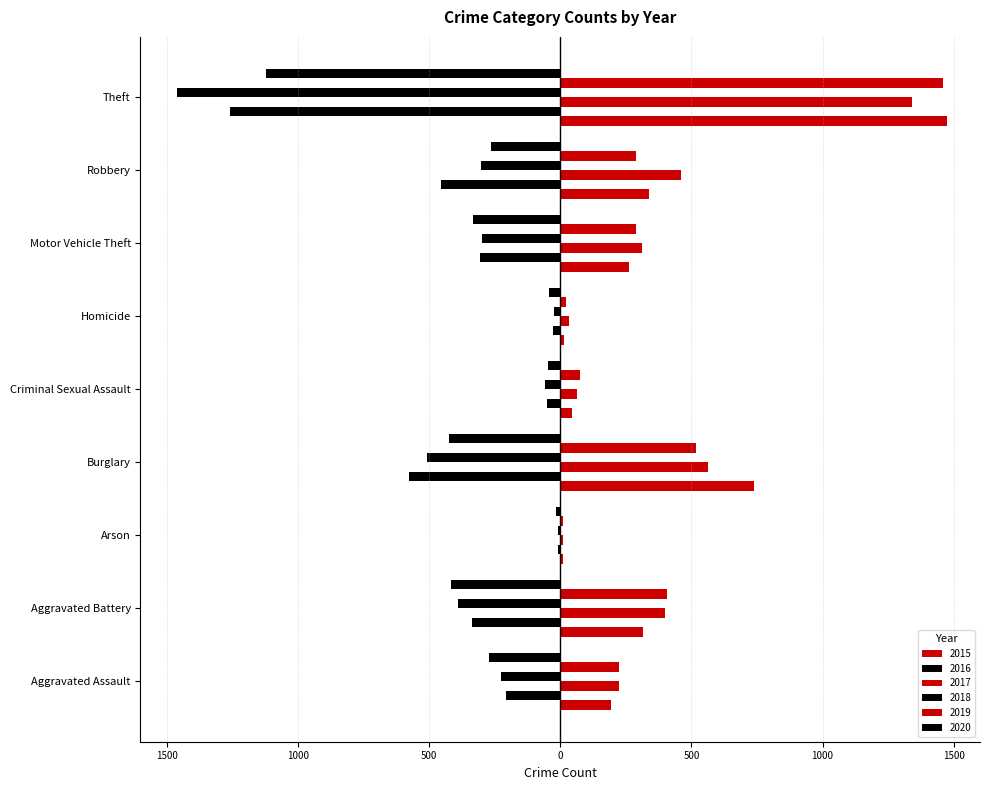

What is the average value of the 2016 series?

-358